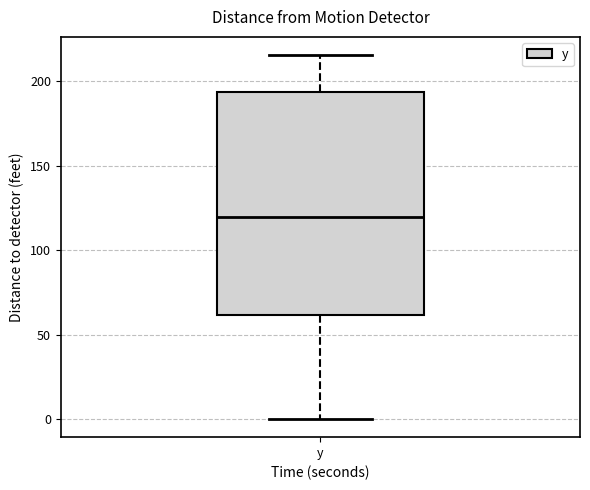

Read this box plot against the y-axis: the position of the median line, the range covered by the box, and the ends of both whiskers. The values are not printed on the chart, so give them approximately, as read against the axis.

median 120, box 60 to 195, whiskers 0 to 215